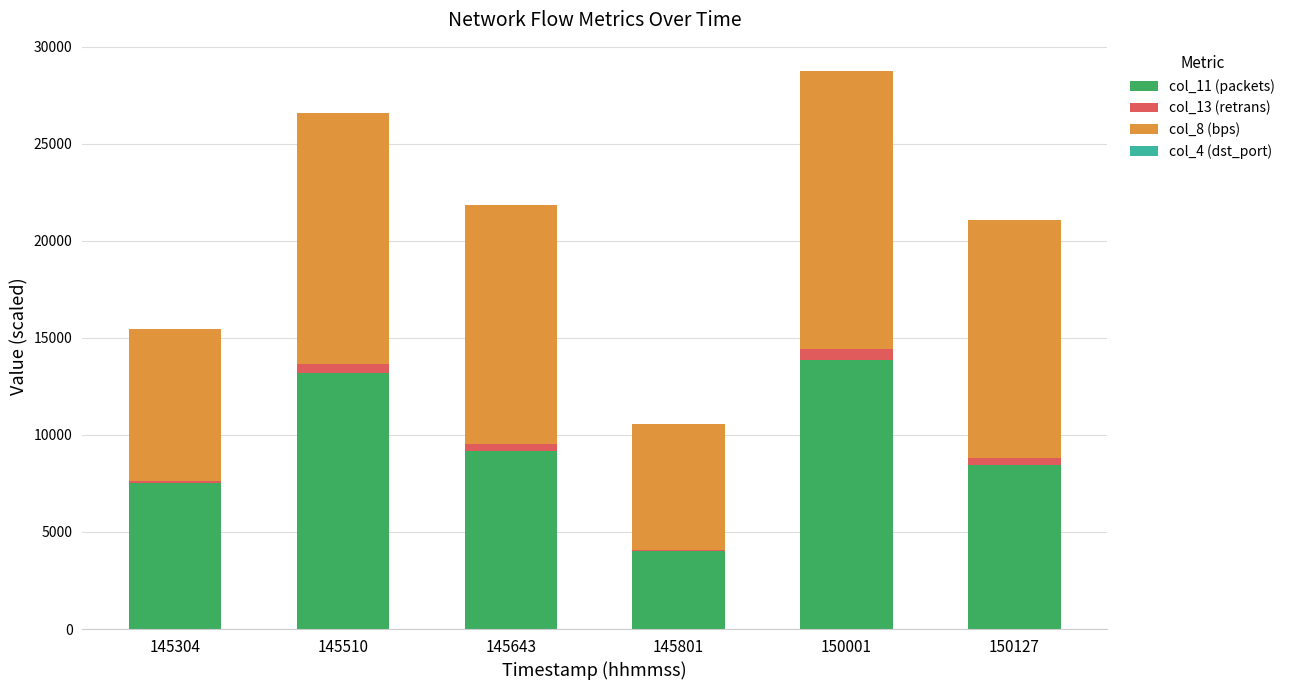

What is the sum of the col_11 (packets) values at 145643 and 145304?

16698.0